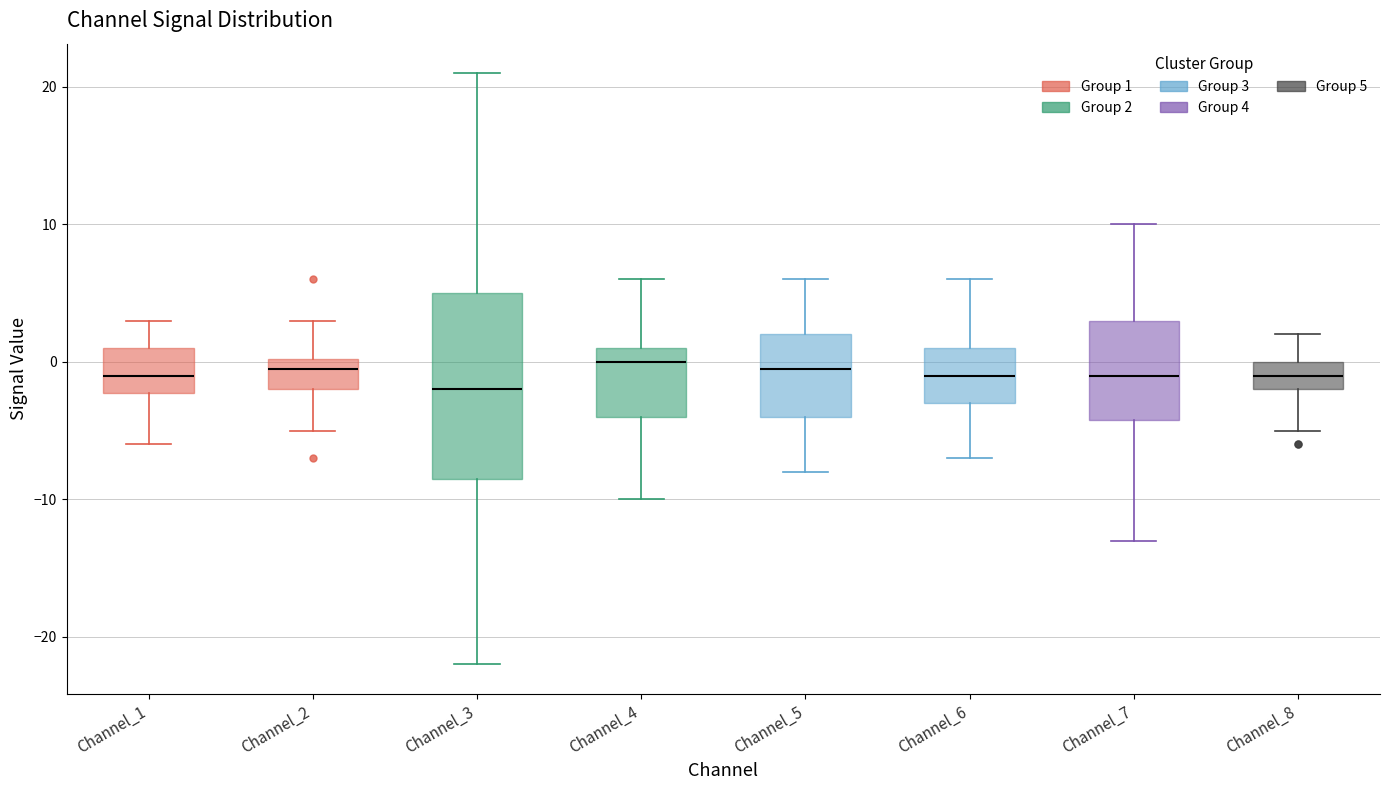

Which box has the lowest median line?

Channel_3